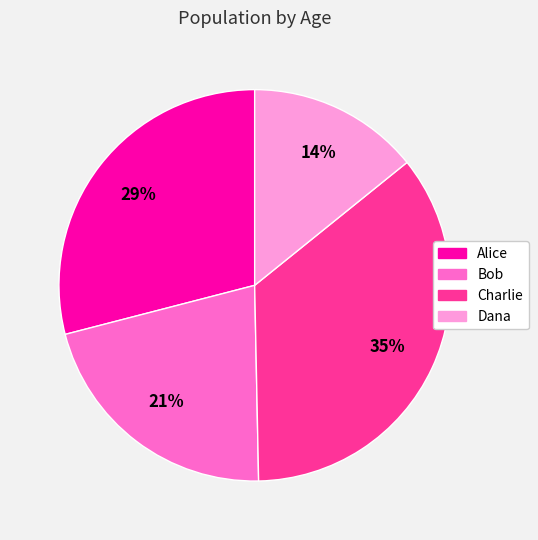

Is Bob the majority of the pie?

No